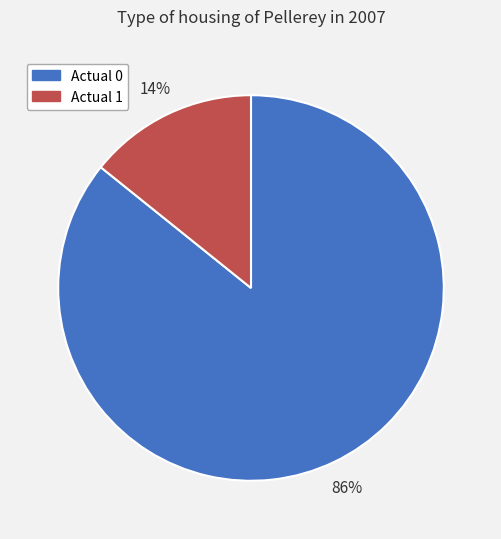

How many slices are in this pie chart?

2